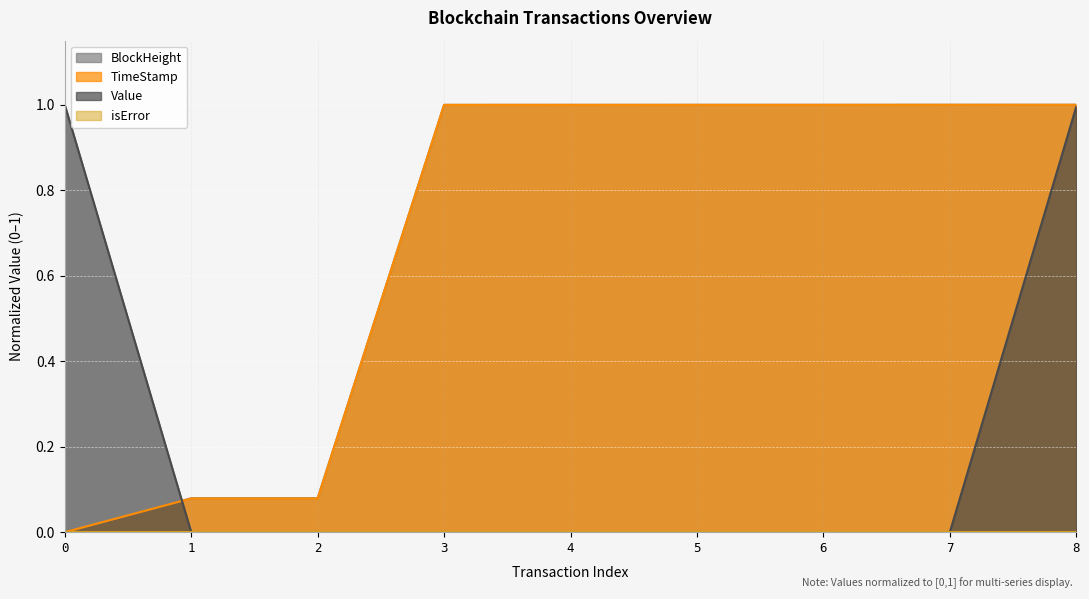

Reading left to right, what are all the values shown in this chart?

BlockHeight: 0=0.0	1=0.1	2=0.1	3=1.0	4=1.0	5=1.0	6=1.0	7=1.0	8=1.0
TimeStamp: 0=0.0	1=0.1	2=0.1	3=1.0	4=1.0	5=1.0	6=1.0	7=1.0	8=1.0
Value: 0=1.0	1=0.0	2=0.0	3=0.0	4=0.0	5=0.0	6=0.0	7=0.0	8=1.0